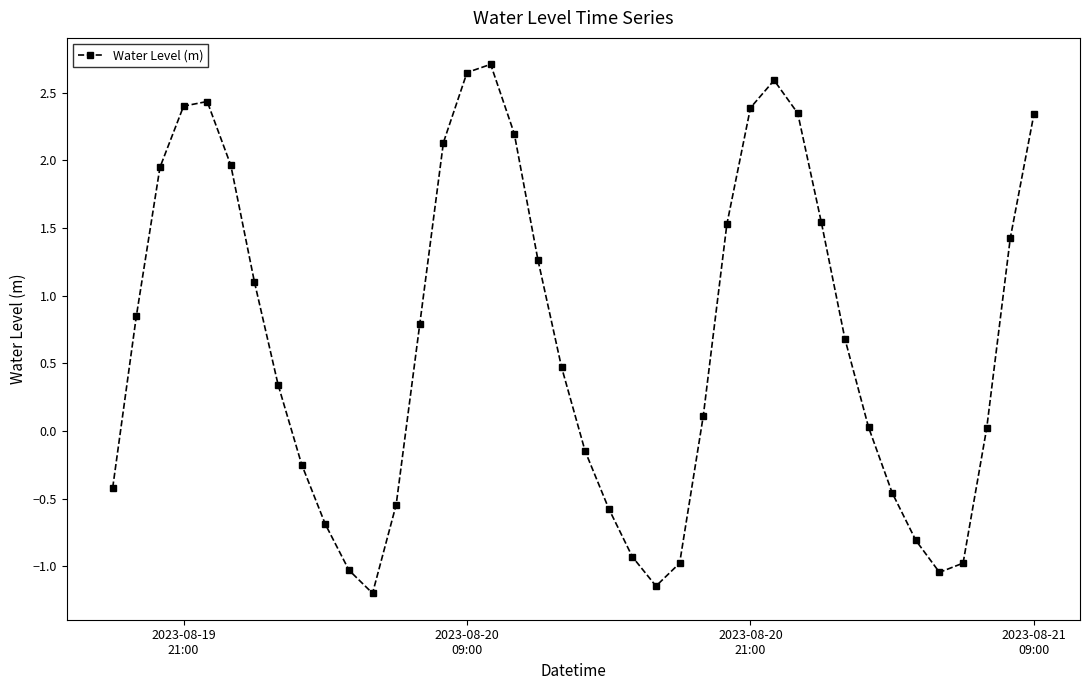

What is the difference between the maximum and minimum values?

3.9